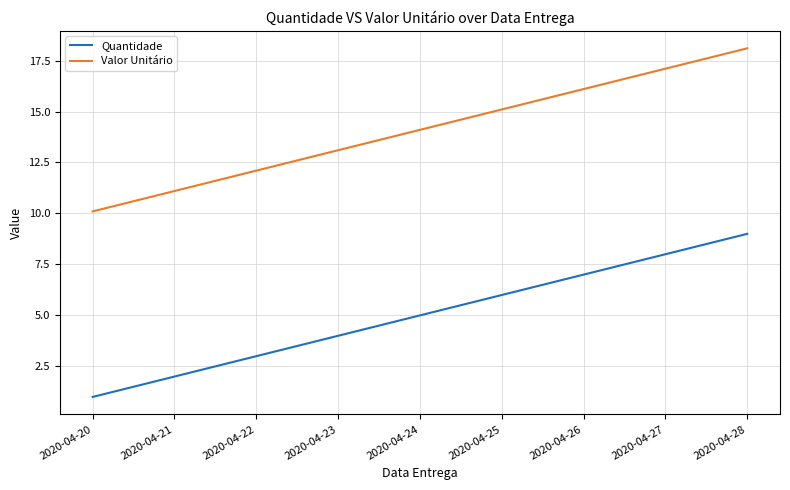

What is the minimum value for Quantidade?

1.0